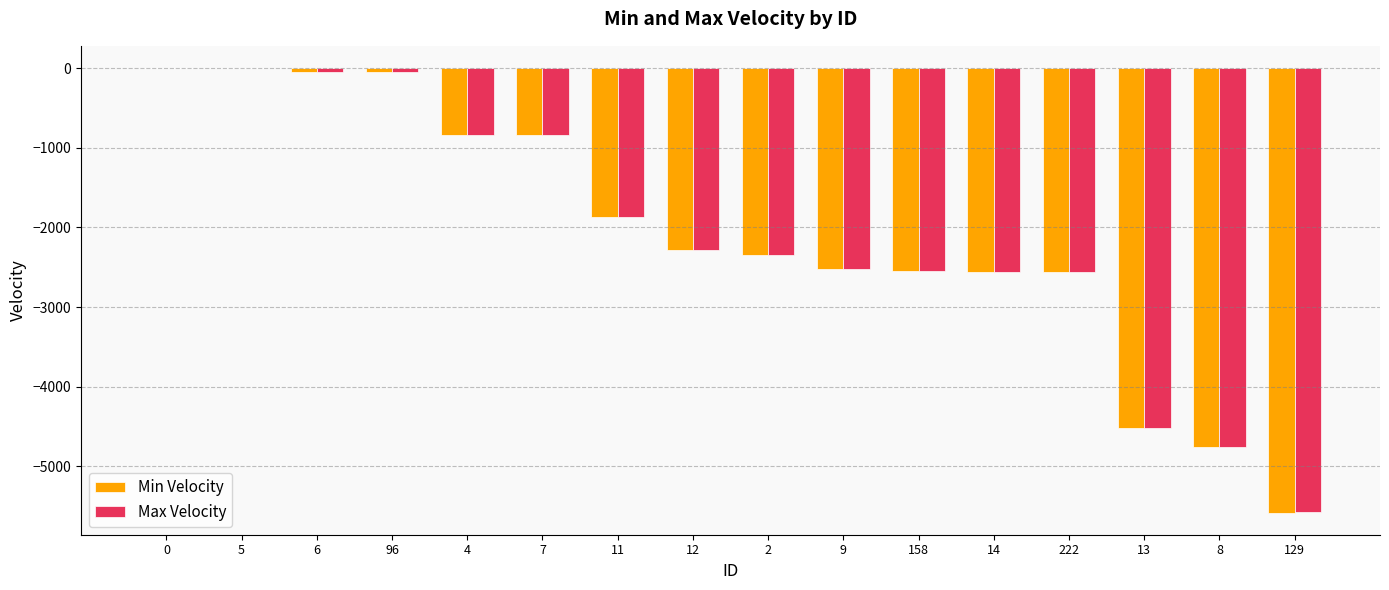

Which series changed the most between 4 and 158?

Max Velocity